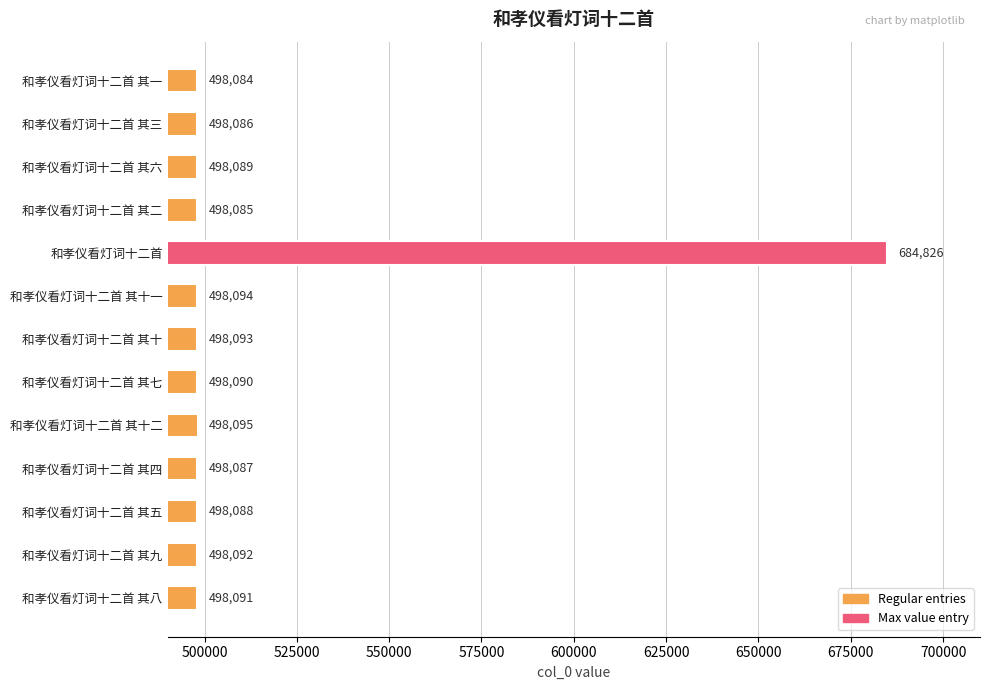

What position from the top is 和孝仪看灯词十二首 其一?

1